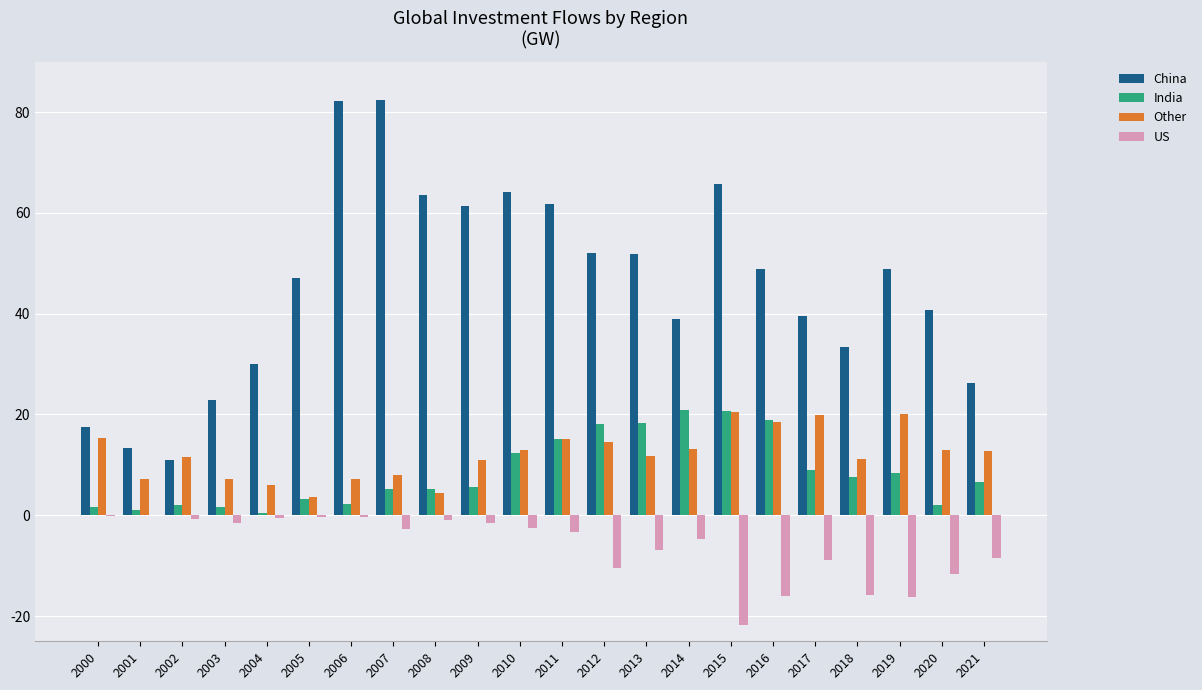

How many series are shown in this chart?

4